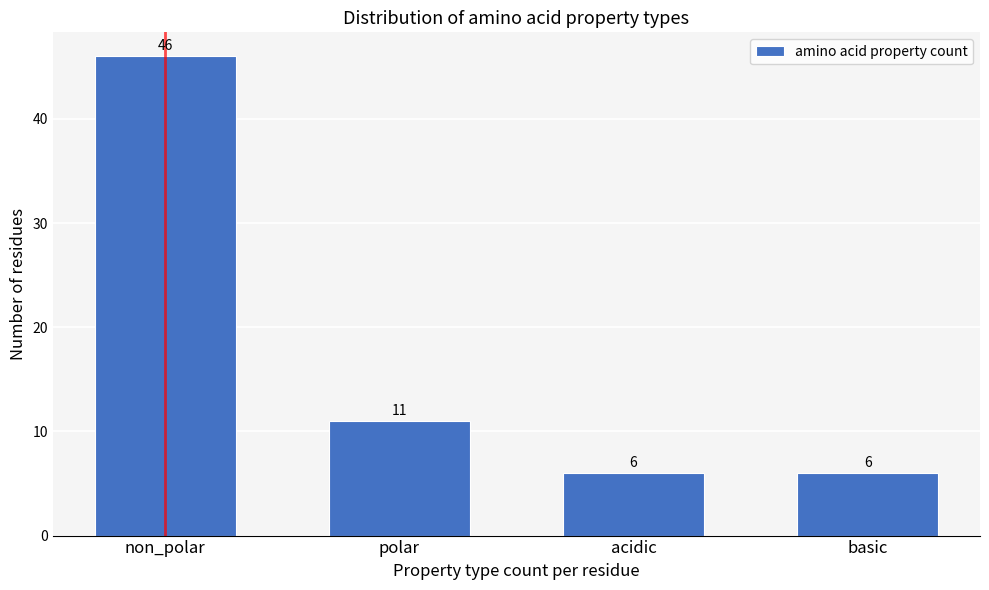

Reading left to right, extract all data points from this chart.

46	11	6	6